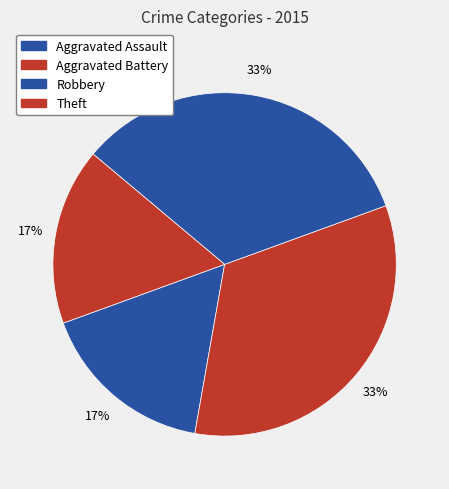

Count the number of slices in the pie.

4